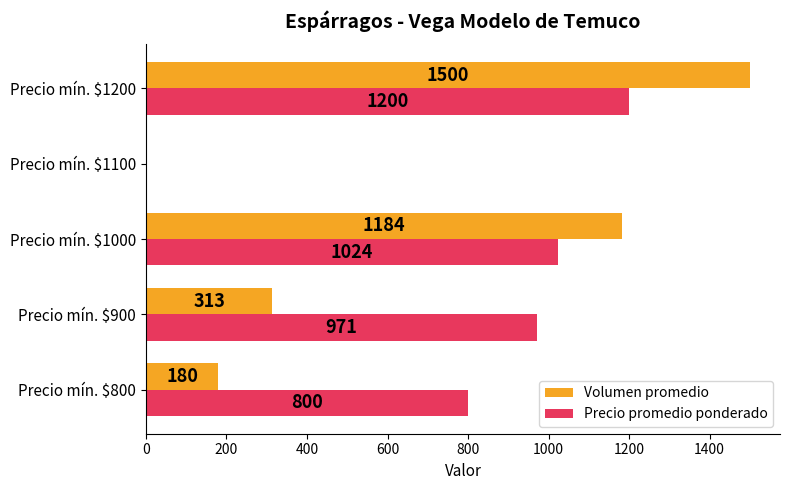

Which category has the highest value in the Precio promedio ponderado series?

Precio mín. $1200